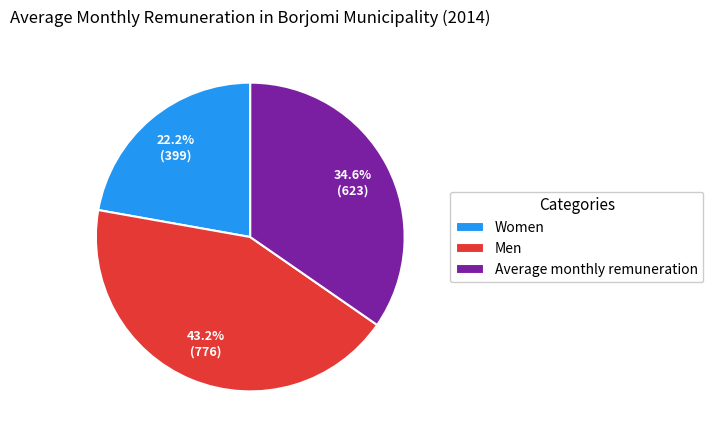

Do Average monthly remuneration and Men together represent more than half of the pie?

Yes